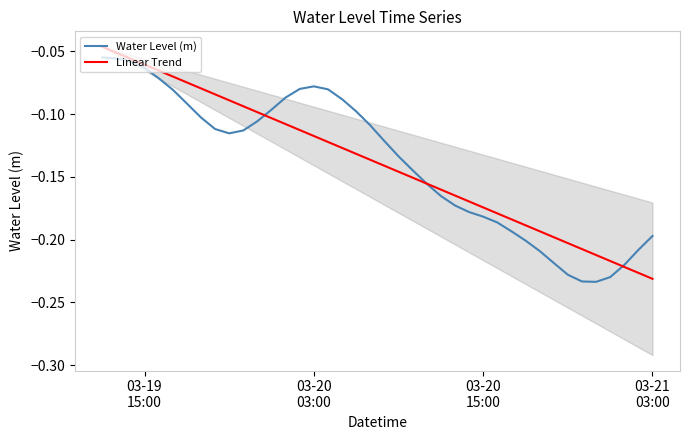

Rank the series by their average value, from lowest to highest.

Water Level (m), Linear Trend